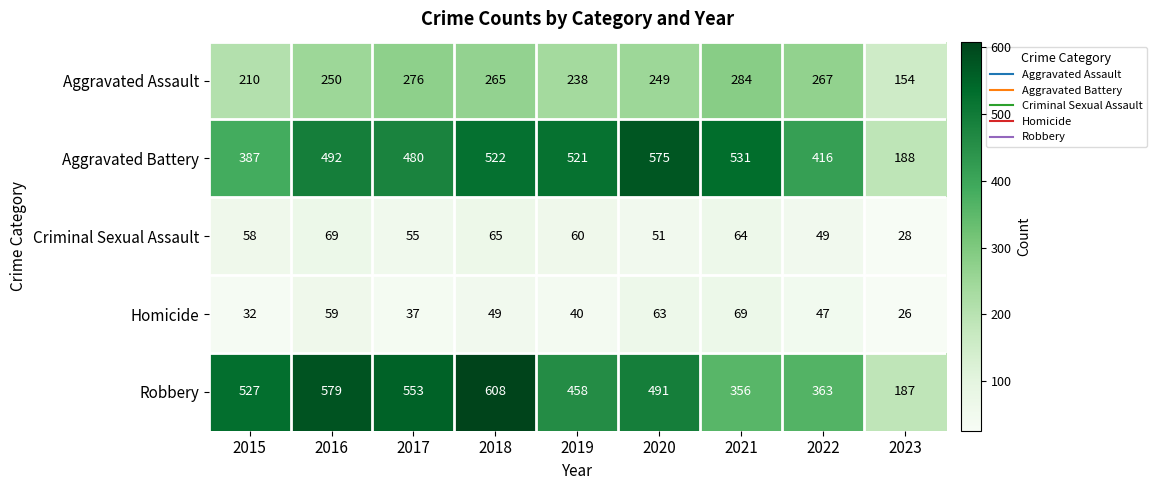

At which category is the sum across all series the highest?

2018